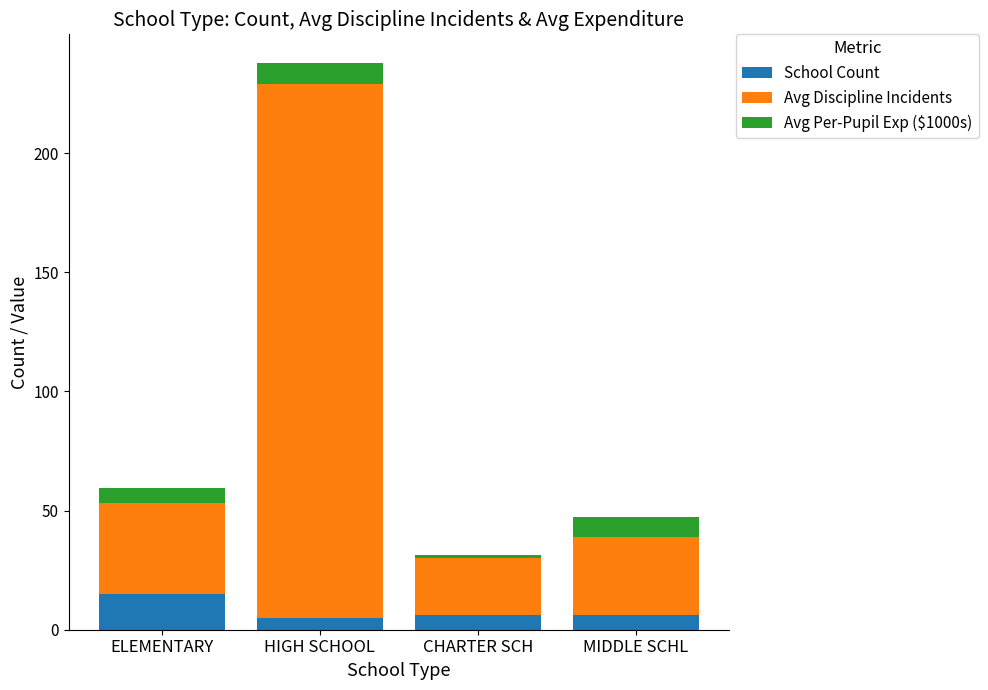

How many bars are there in total?

4